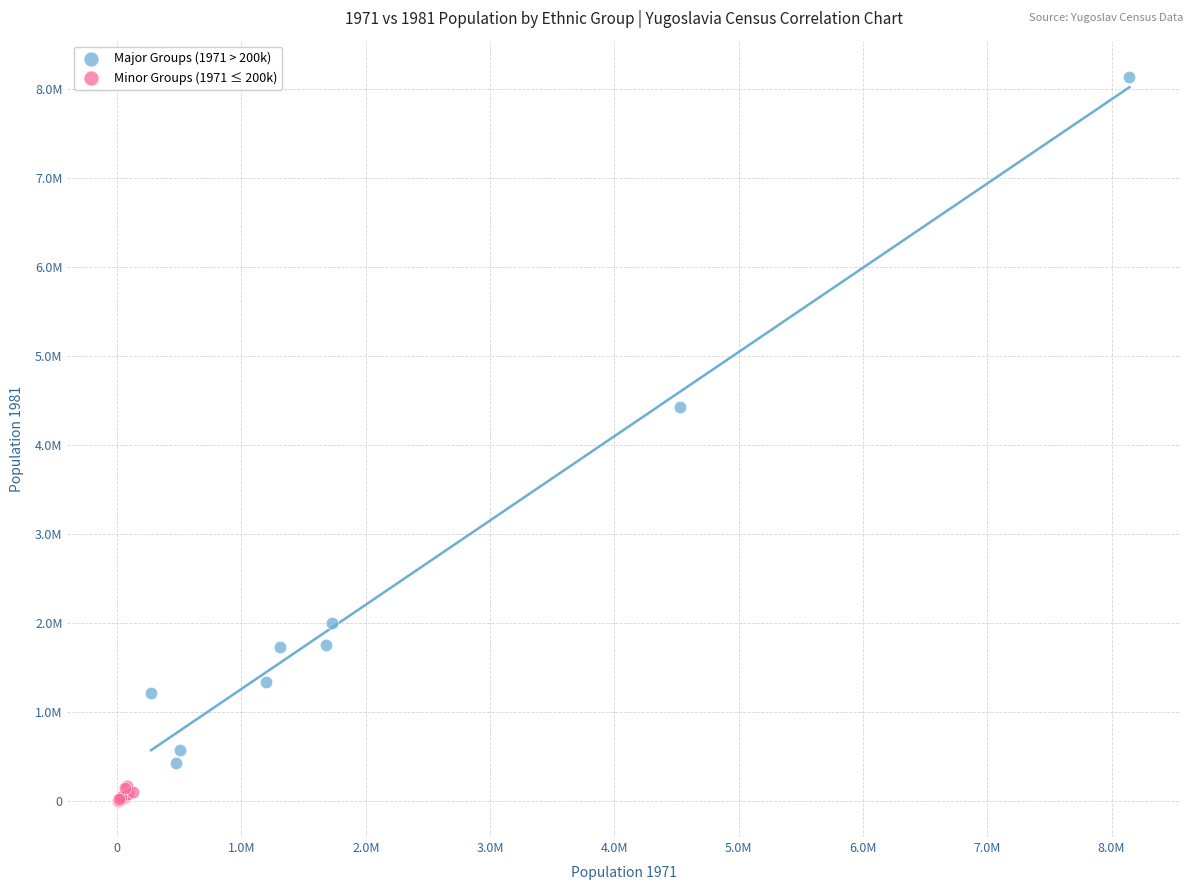

What are all the series names shown in the legend?

Major Groups (1971 > 200k), Minor Groups (1971 ≤ 200k)